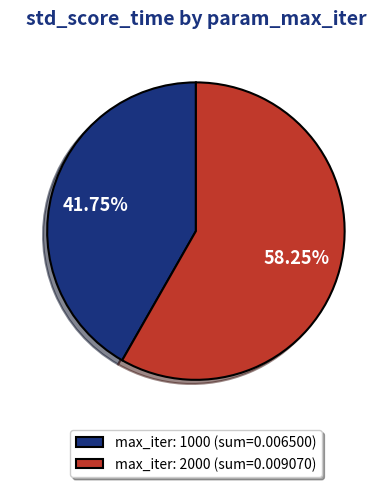

Count the number of slices in the pie.

2